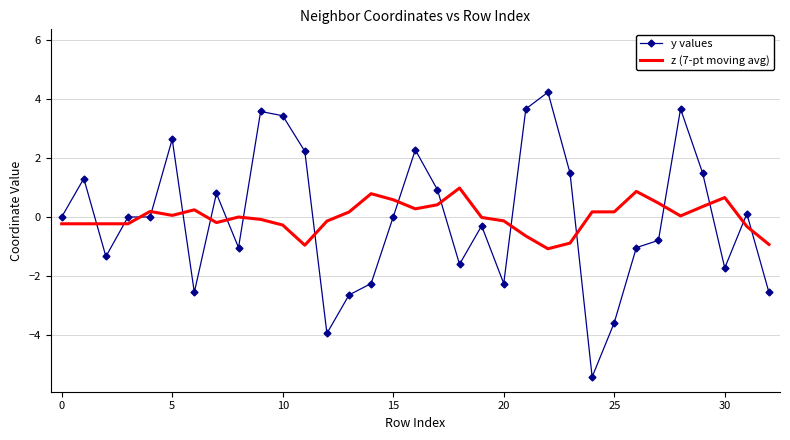

Rank the series by their maximum value, from lowest to highest.

z (7-pt moving avg), y values